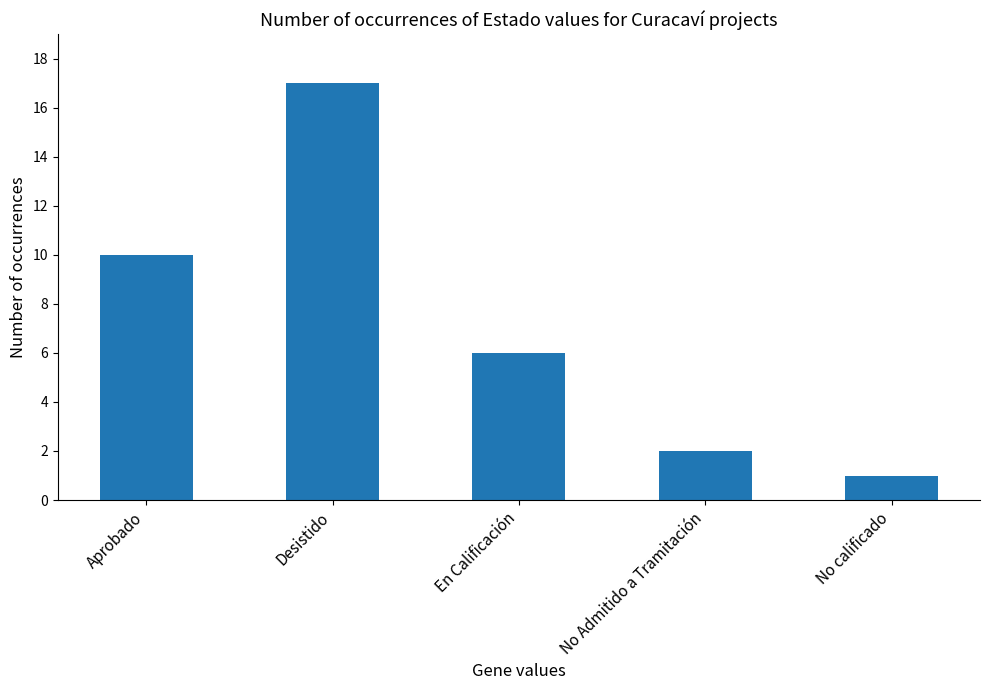

Count the number of categories in the chart.

5